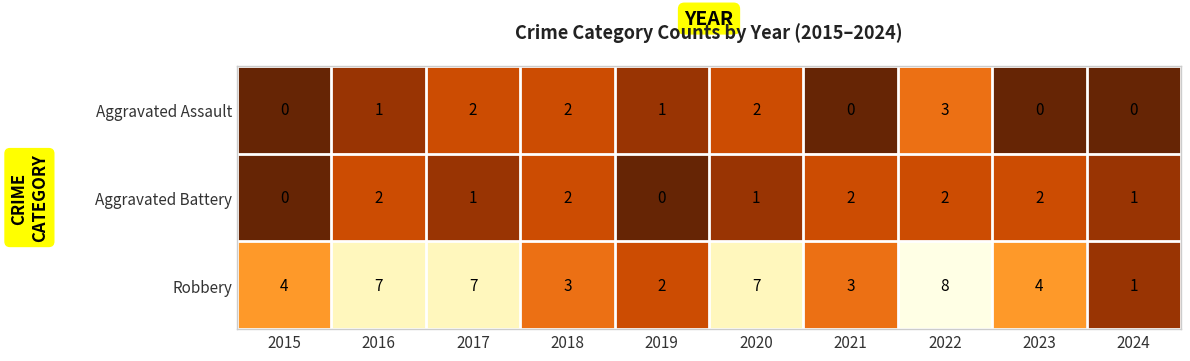

What is the sum of the Robbery values at 2018 and 2024?

4